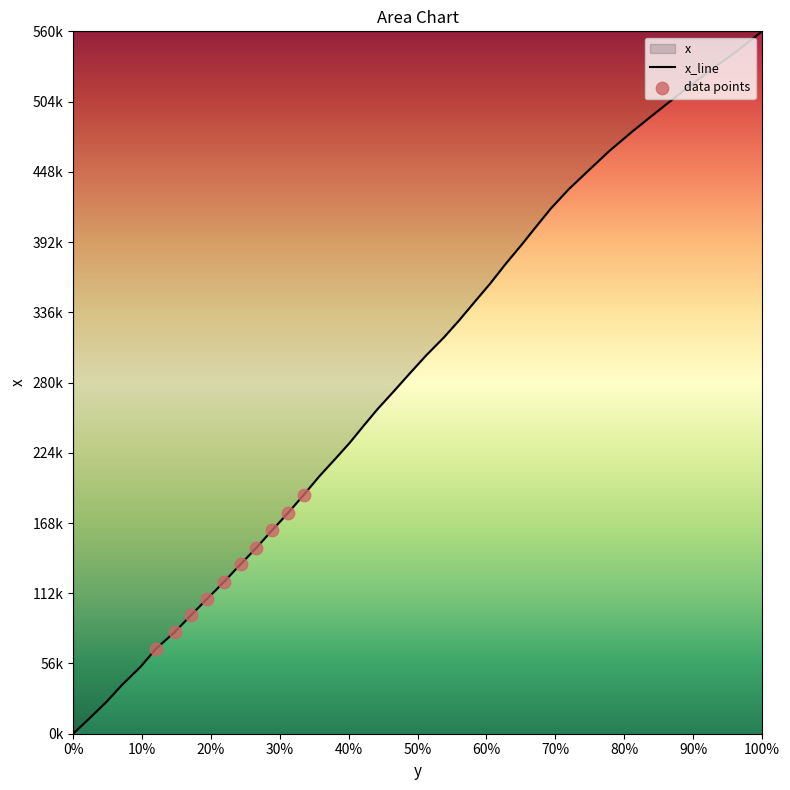

Between 158.3 and 261.7, which is larger?

261.7